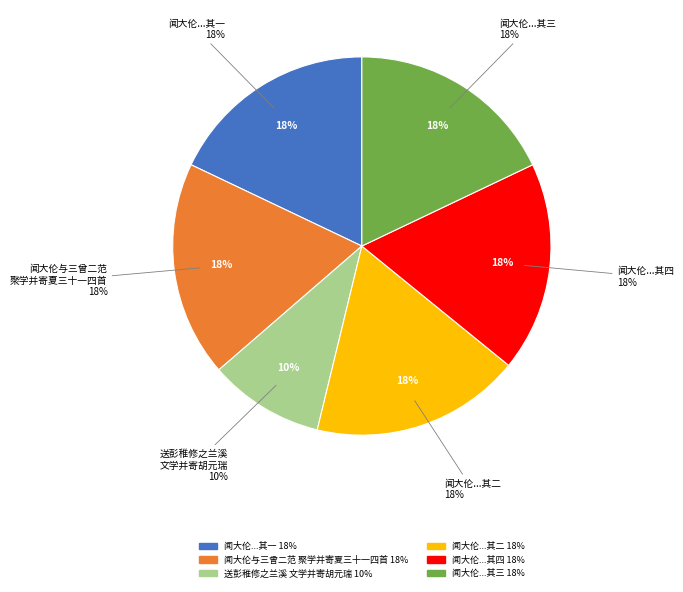

To the nearest percent, what percentage of the pie is 闻大伦与三曾二范聚学并寄夏三十一四首 其一?

18%